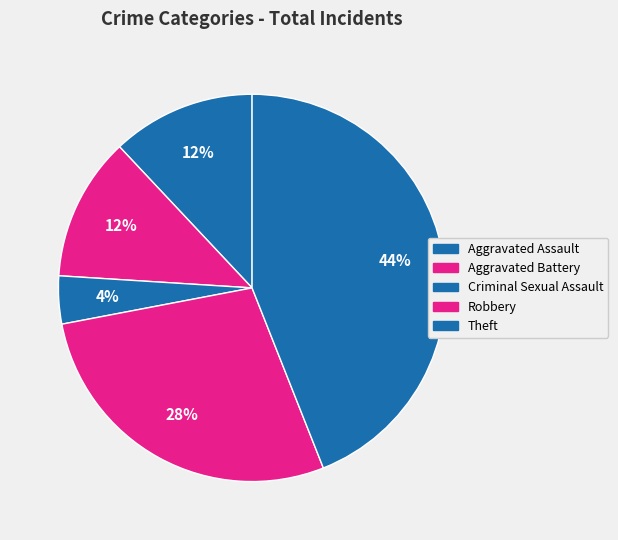

How many segments does this pie chart have?

5